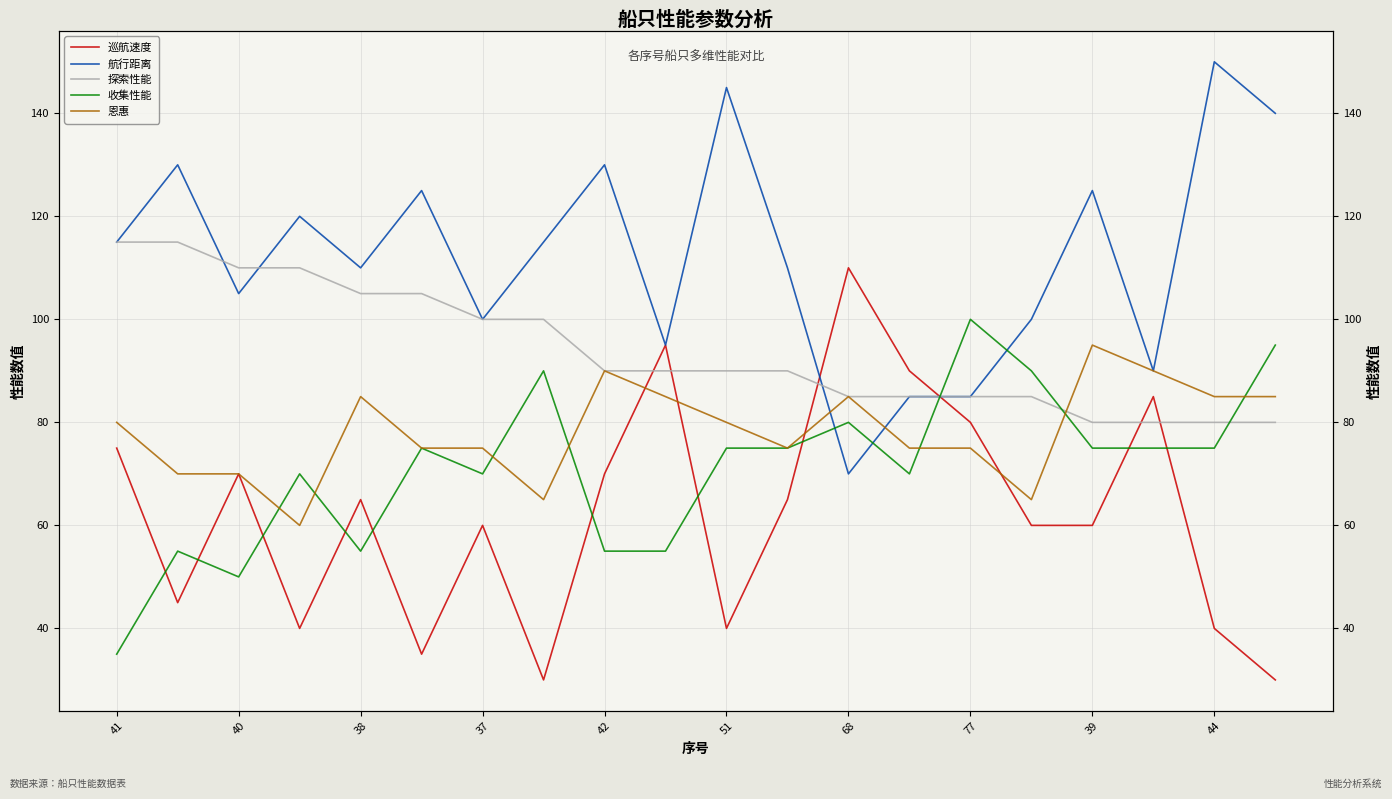

At how many categories does at least one series exceed 146?

1